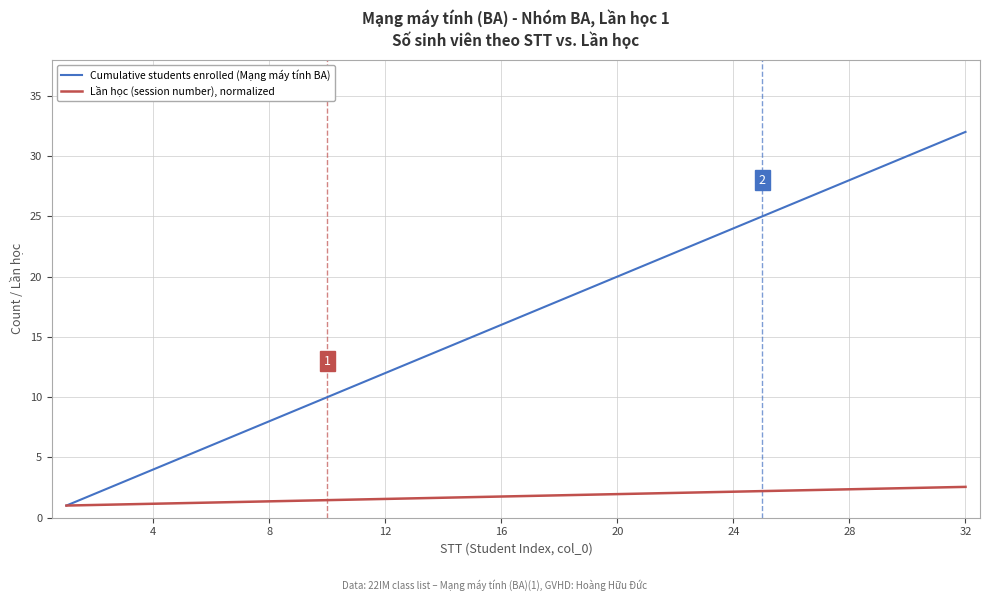

Which series has the largest range (max minus min)?

Cumulative students enrolled (Mạng máy tính BA)